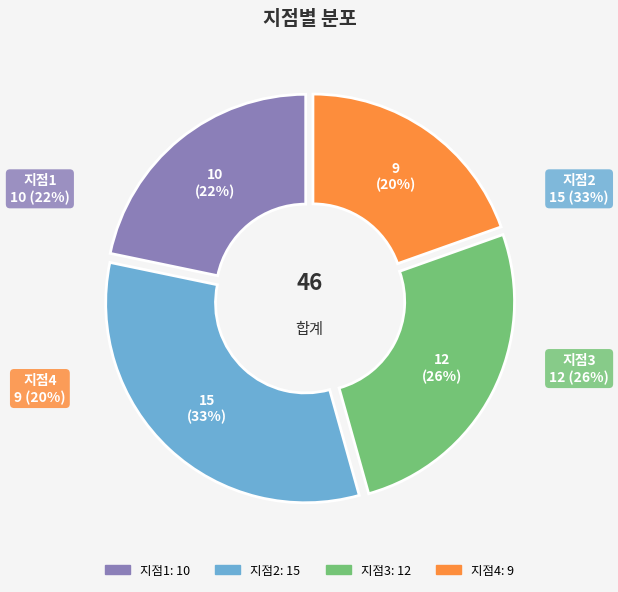

Which category has the biggest portion of the pie?

지점2